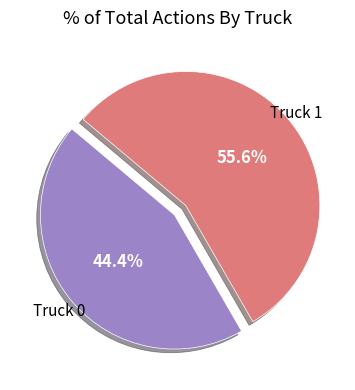

To the nearest percent, what percentage of the pie is Truck 1?

56%